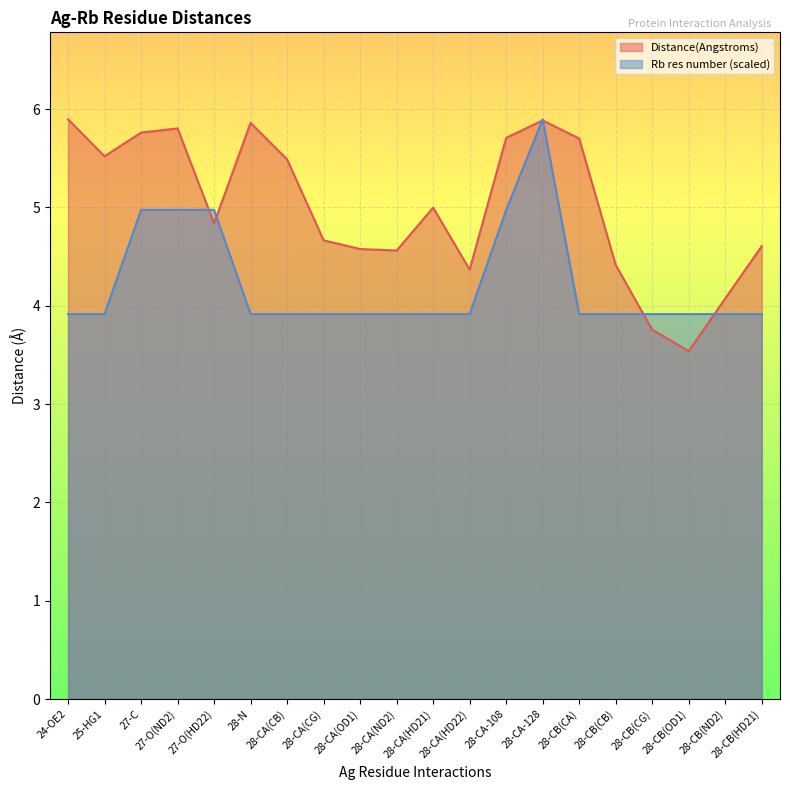

Is the value of Rb res number at 28-CB(CG) greater than the value of Distance(Angstroms) at 28-CA(OD1)?

No